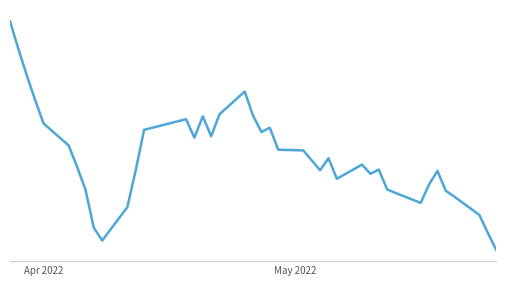

Is this an area chart (filled region under the line)?

No